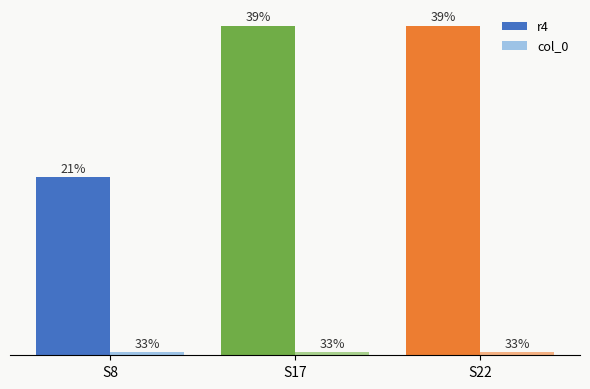

Which series changed the most between S17 and S22?

r4